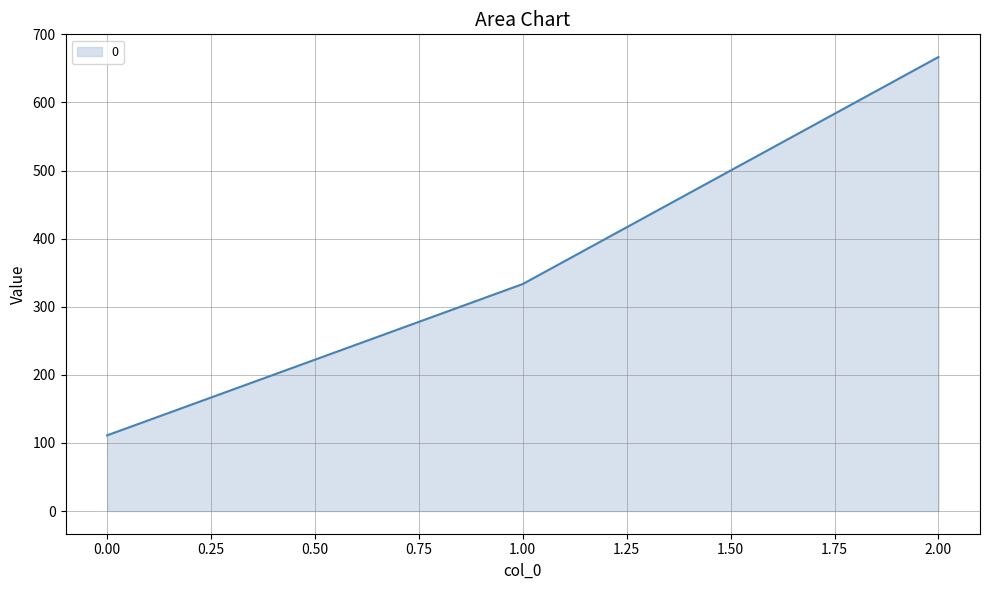

Rank the categories by value from highest to lowest.

2.00, 1.00, 0.00